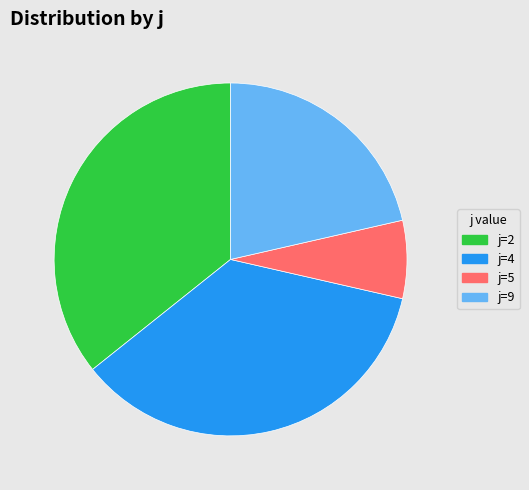

The j=2 slice represents 36% of the pie. True or false?

True